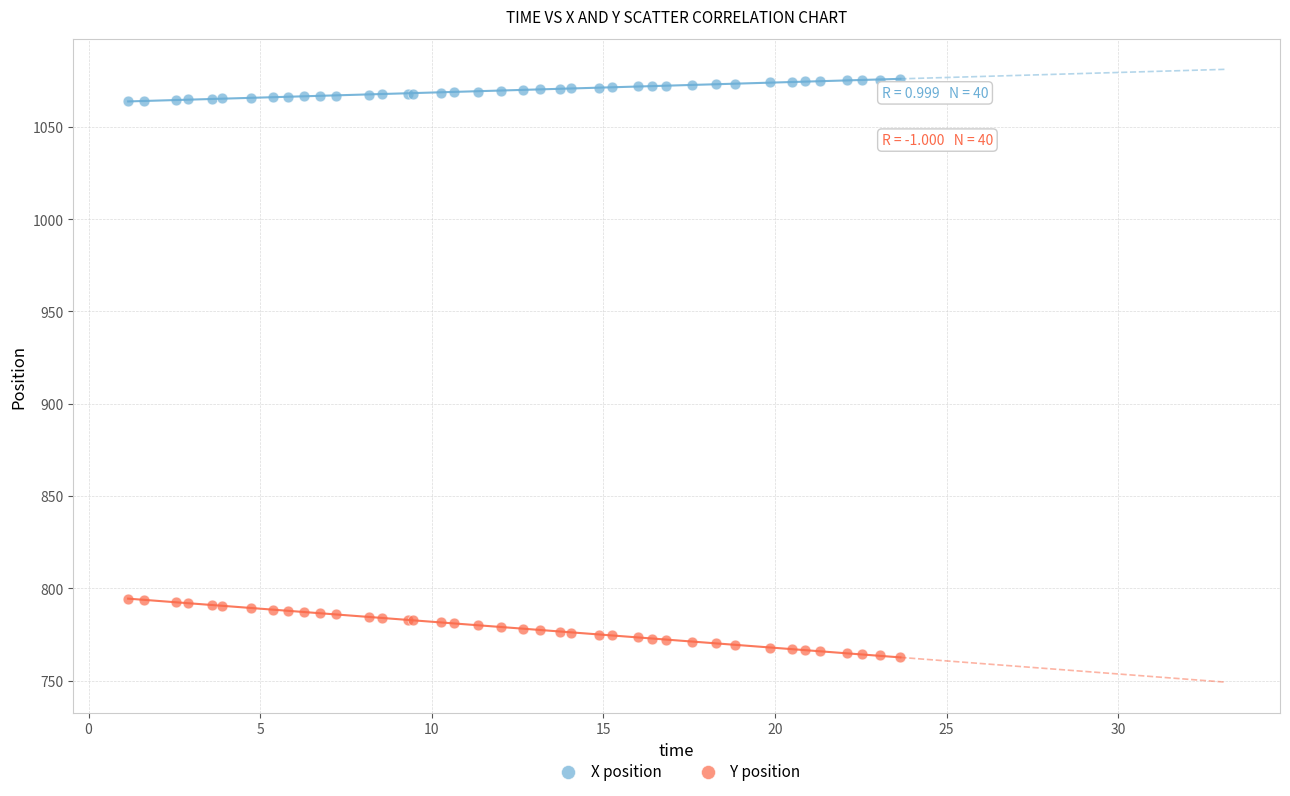

Which series reaches the minimum Y coordinate?

Y position